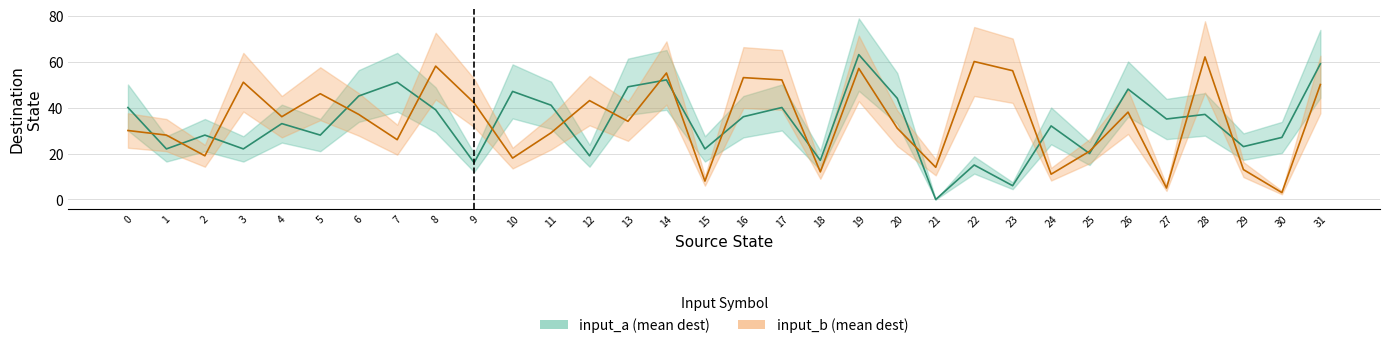

What is the sum of all input_b (mean dest) values?

1098